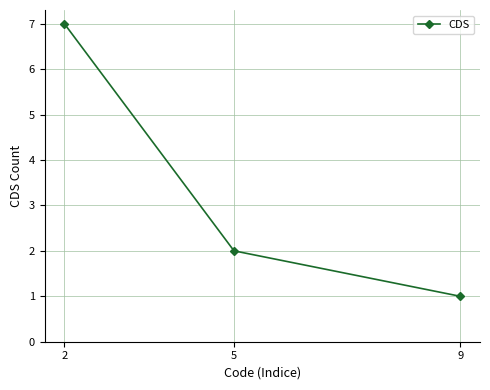

List the labels in order of value, largest first.

2, 5, 9